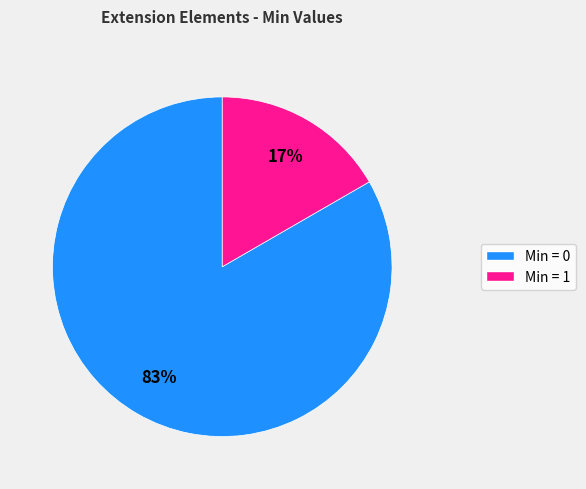

Is there a majority slice in this chart?

Yes